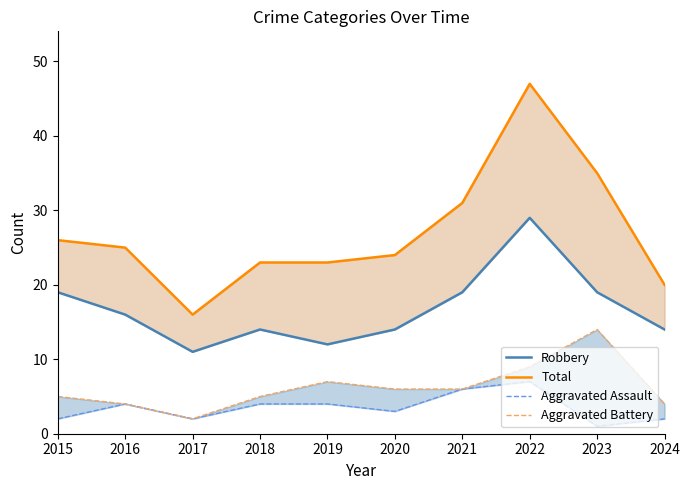

Which series has the largest range (max minus min)?

Total